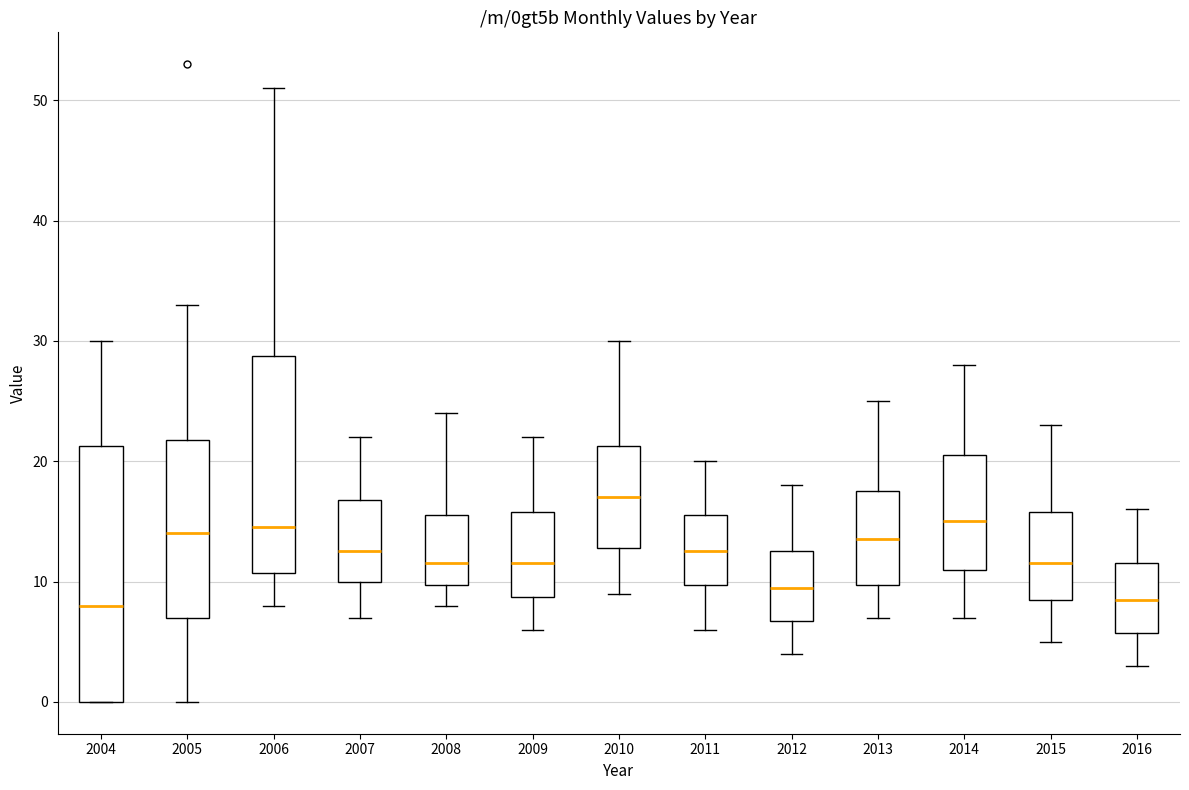

Comparing the boxes themselves (not the whiskers), which one is the tallest?

2004